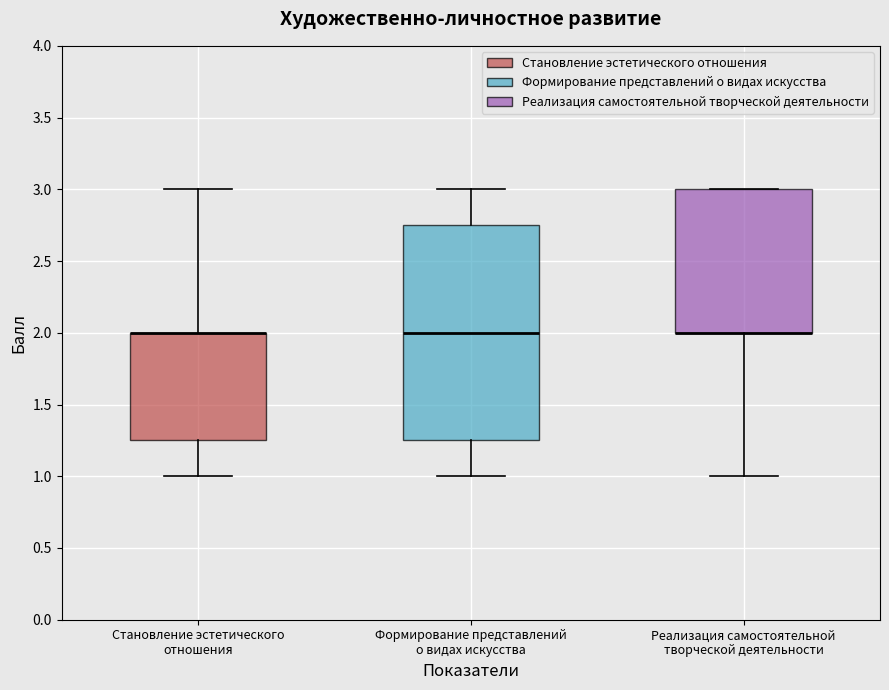

Reading left to right, read every box against the y-axis: the position of its median line, the range the box covers, and the ends of its whiskers. The values are not printed on the chart, so give them approximately, as read against the axis.

Становление эстетического отношения: median 2.00 (drawn on the box's upper edge), box 1.25 to 2.00, whiskers 1.00 to 3.00
Формирование представлений о видах искусства: median 2.00, box 1.25 to 2.75, whiskers 1.00 to 3.00
Реализация самостоятельной творческой деятельности: median 2.00 (drawn on the box's lower edge), box 2.00 to 3.00, whiskers 1.00 to 3.00